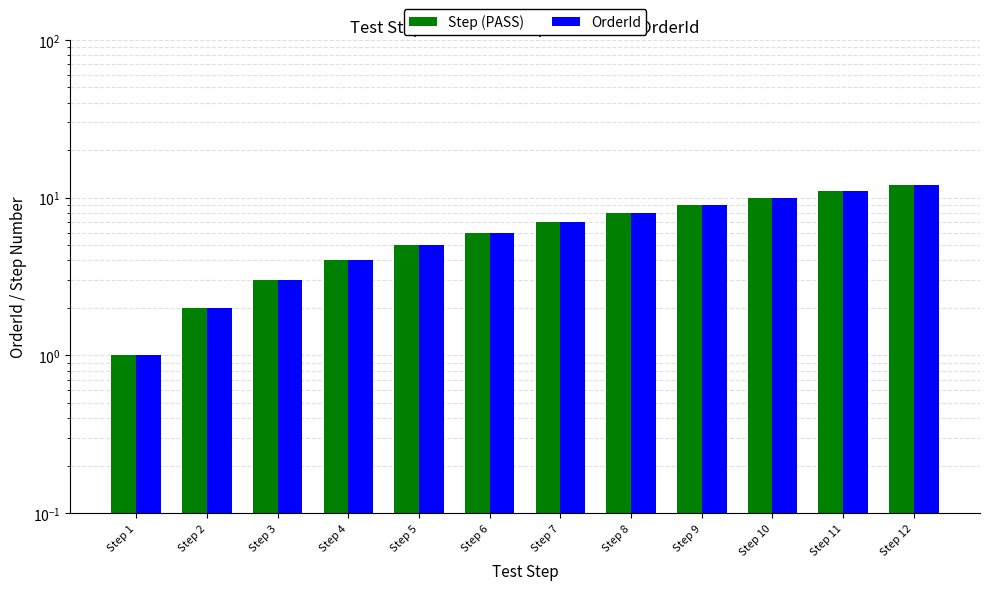

Between Step 4 and Step 6, which is larger?

Step 6